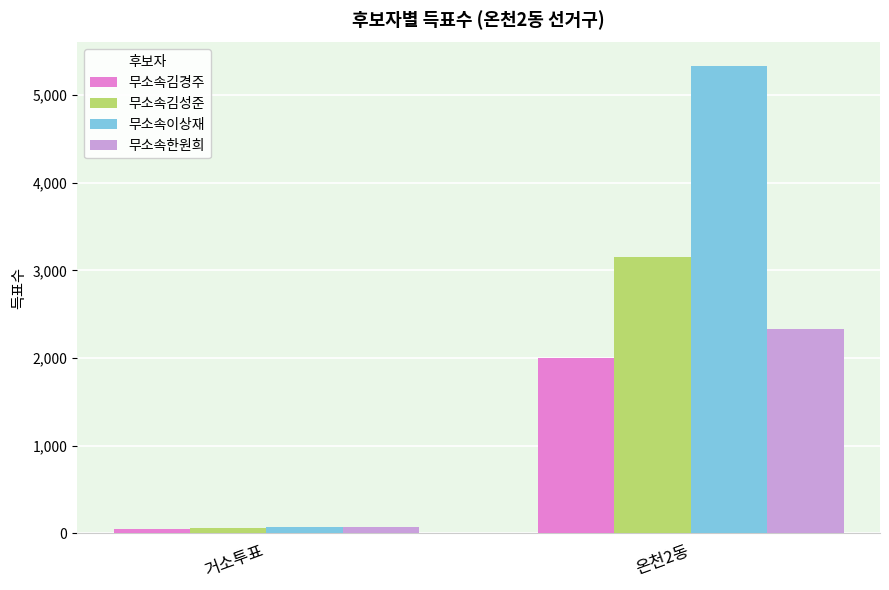

Are the bars grouped side by side (vs. stacked)?

Yes